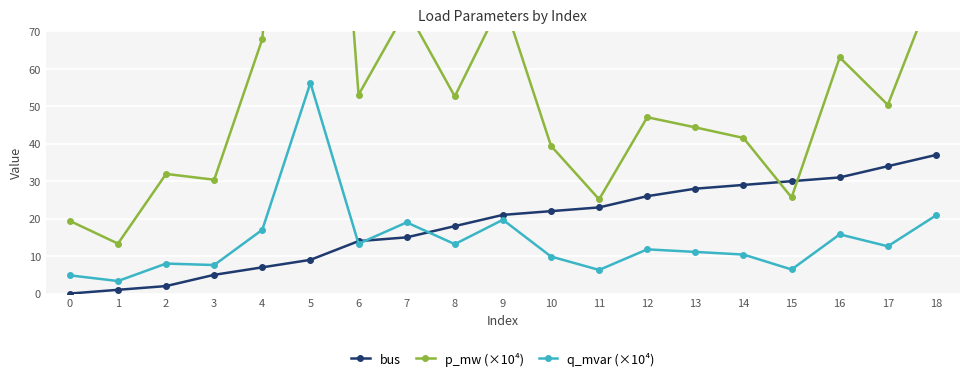

At how many categories does at least one series exceed 15?

18